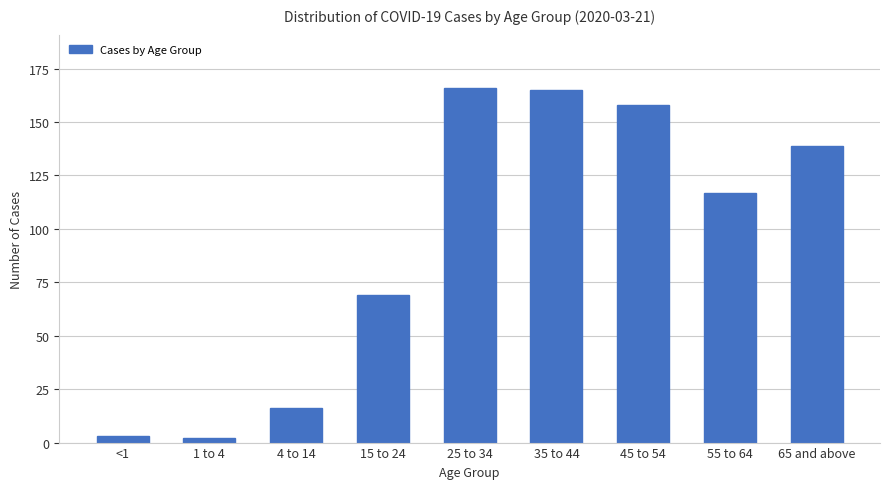

What is the greatest value displayed?

166